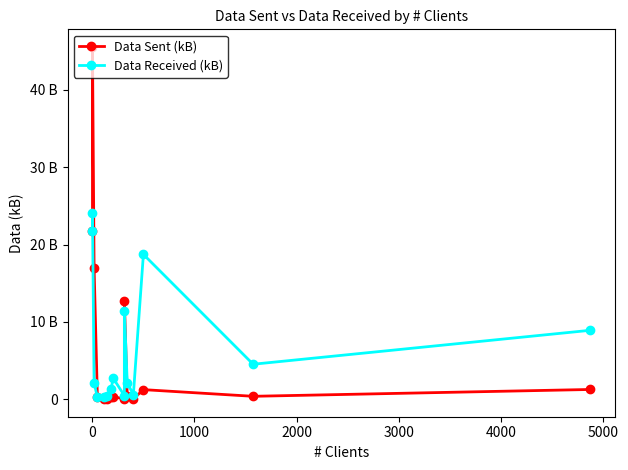

Is the value of Data Sent (kB) at 0 greater than the value of Data Received (kB) at 0?

Yes